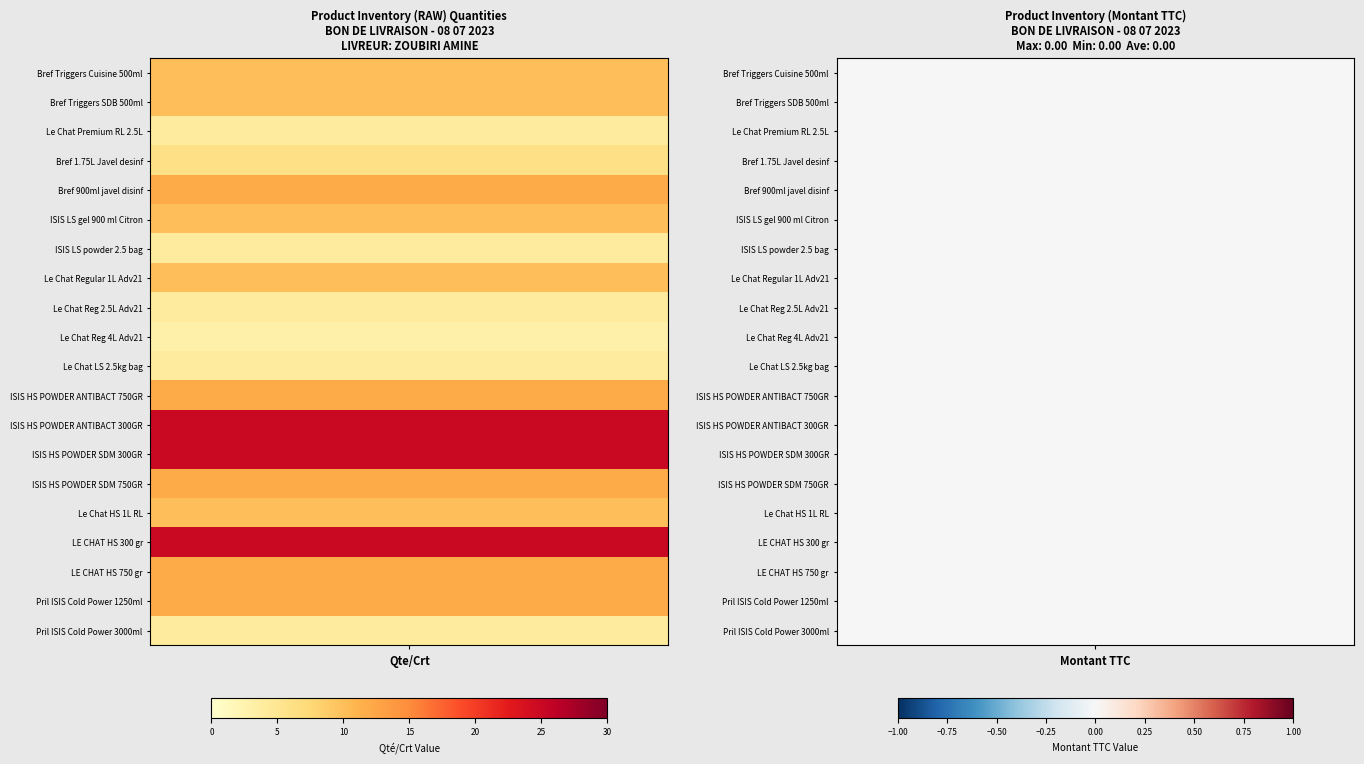

How many series are shown in this chart?

20